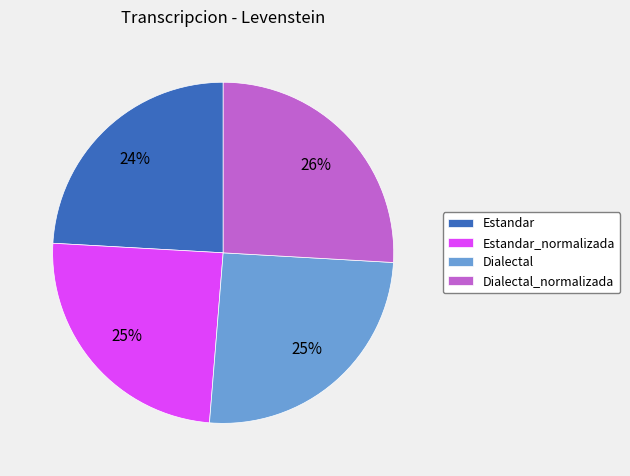

Do Dialectal_normalizada and Dialectal together represent more than half of the pie?

Yes